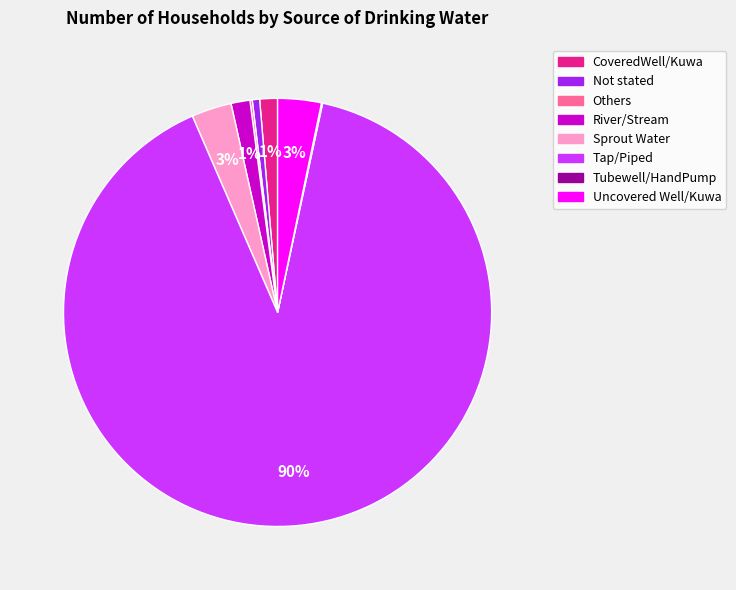

Do CoveredWell/Kuwa and Uncovered Well/Kuwa together represent more than half of the pie?

No